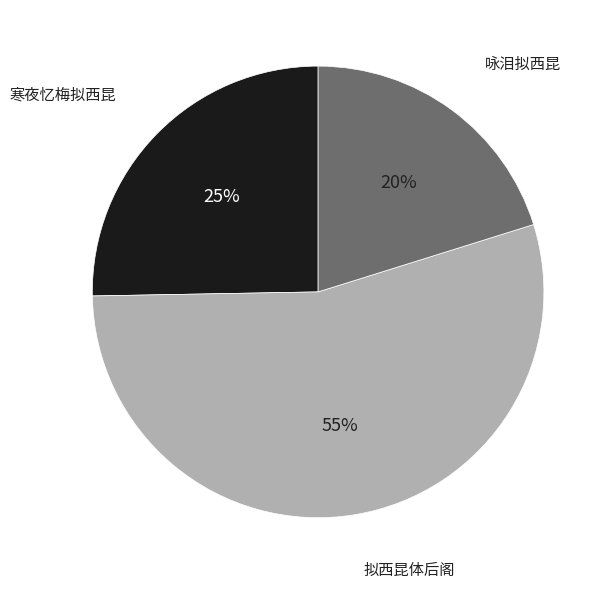

Which slice is the smallest?

咏泪拟西昆